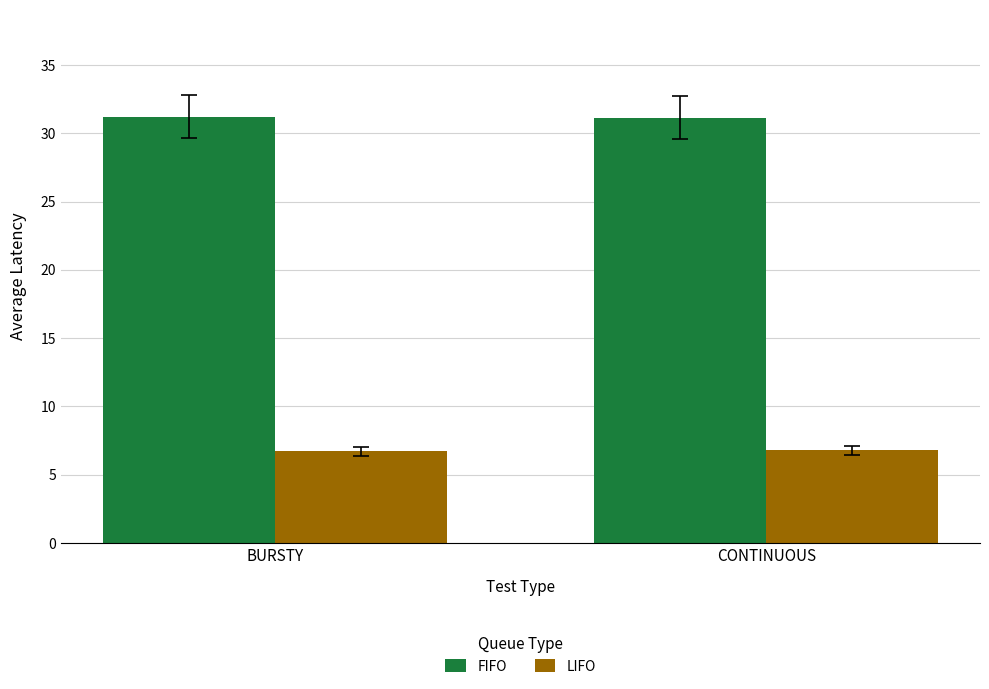

At how many categories does at least one series exceed 8?

2